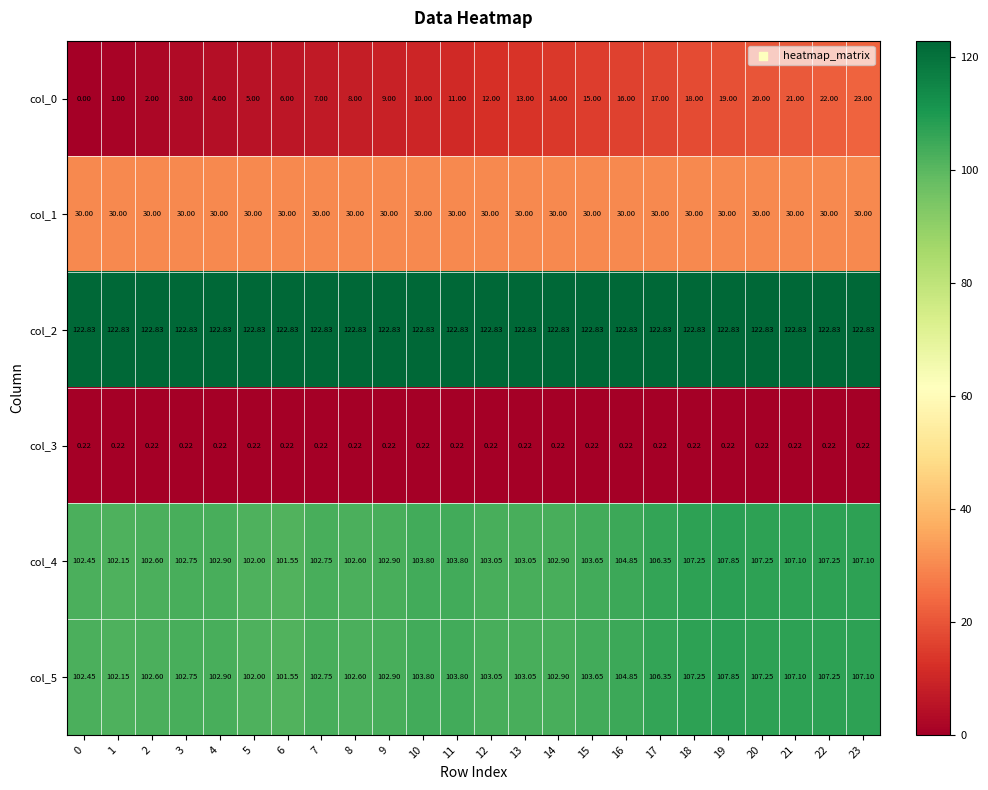

Is the value of col_5 at 21 greater than the value of col_2 at 21?

No